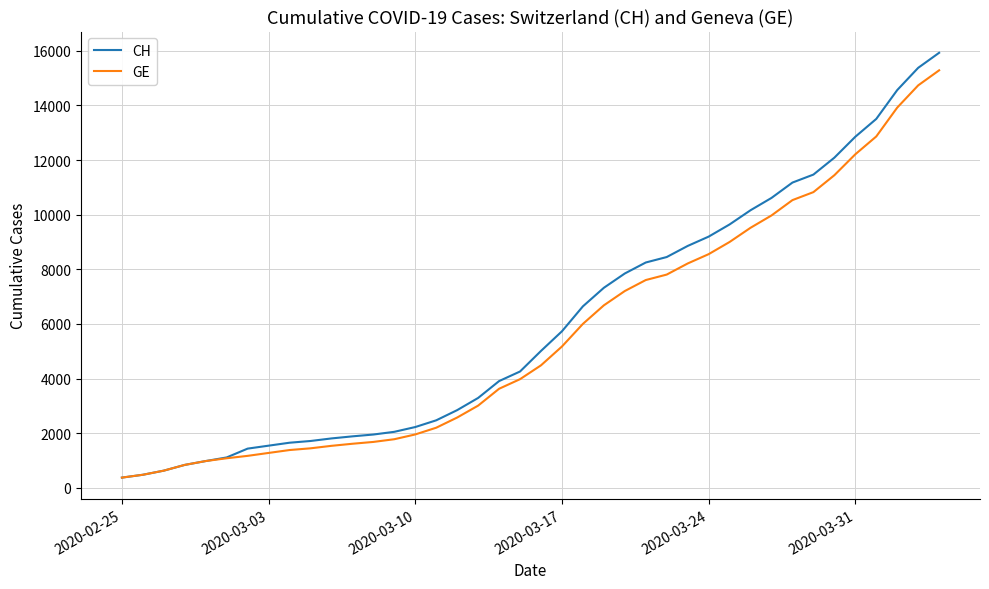

Which series has the widest spread of values?

CH